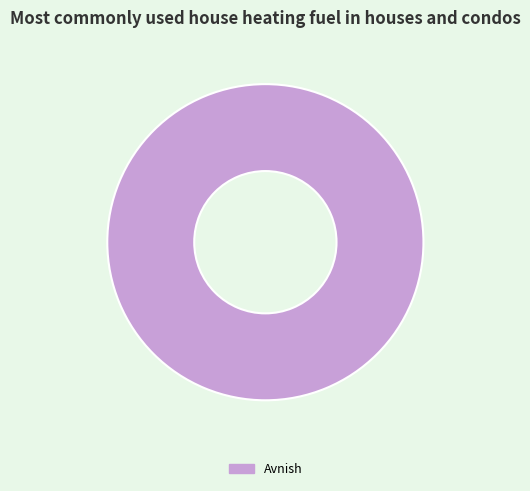

Does Avnish account for over 50% of the chart?

Yes